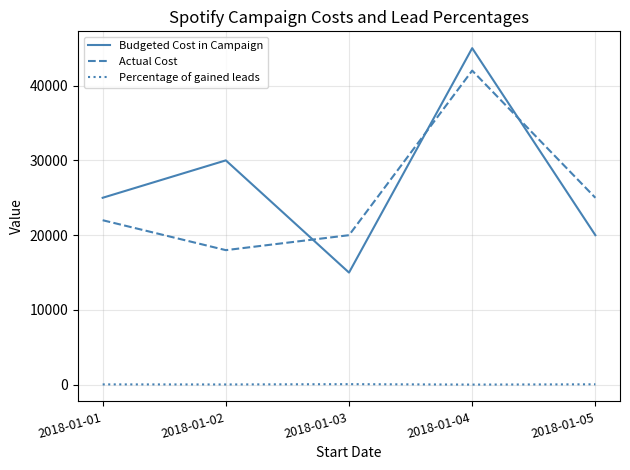

Does the chart have visible grid lines?

Yes